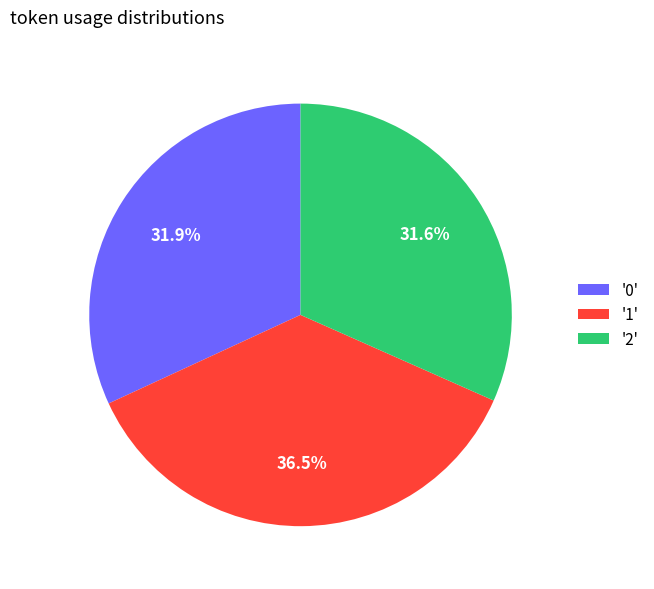

Approximately how many times larger is the value at '0' compared to '1'?

0.9